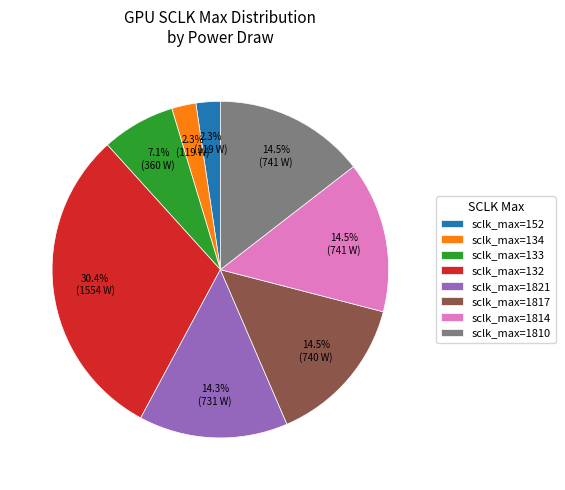

Does sclk_max=132 represent more than half of the total?

No